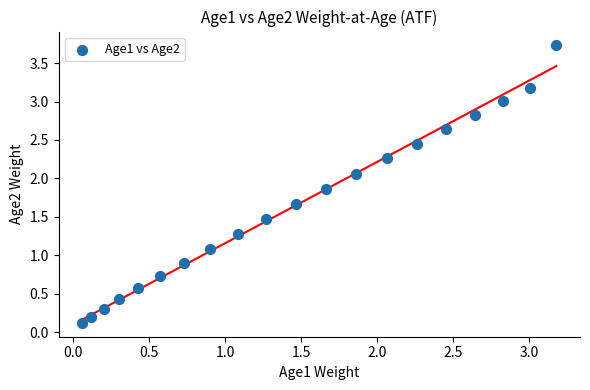

What is the range of X values (max minus min)?

3.1